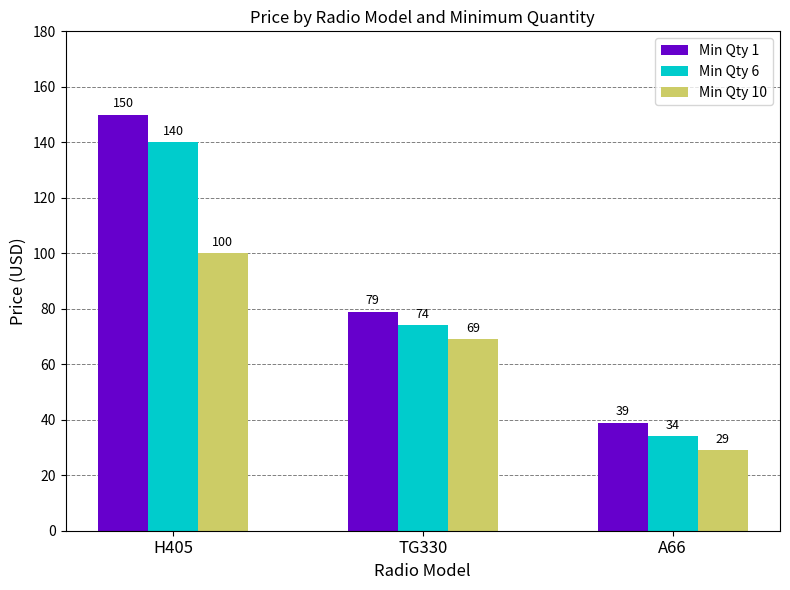

How many series are shown in this chart?

3